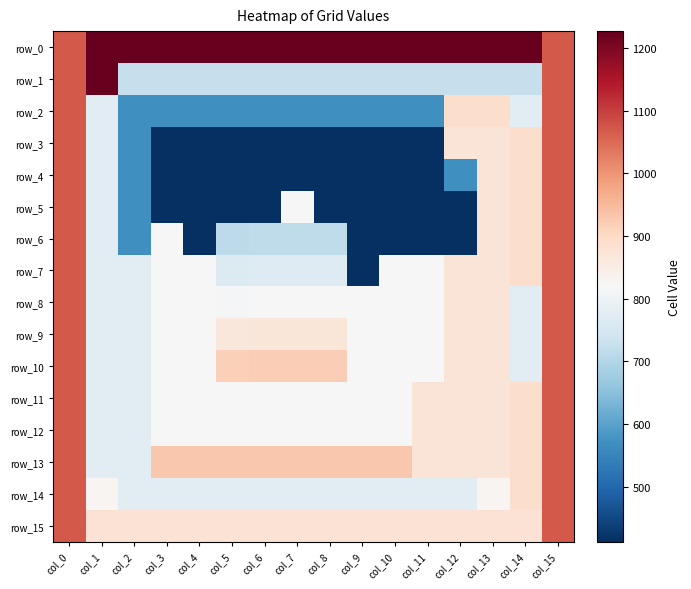

List the labels in order of row_2 value, smallest first.

col_2, col_3, col_4, col_5, col_6, col_7, col_8, col_9, col_10, col_11, col_1, col_14, col_12, col_13, col_0, col_15